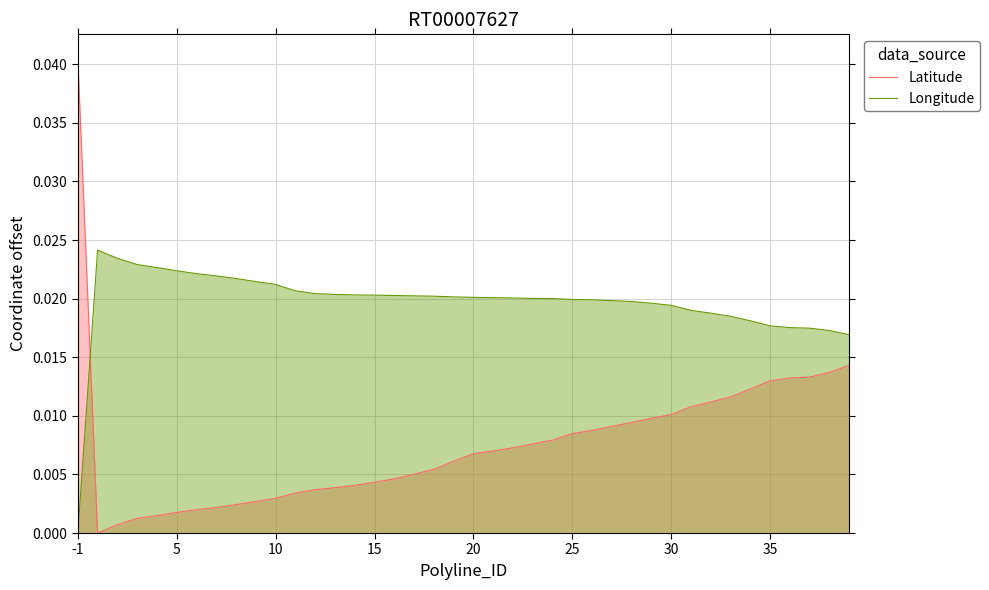

List the series in order of their overall mean, highest first.

Longitude, Latitude